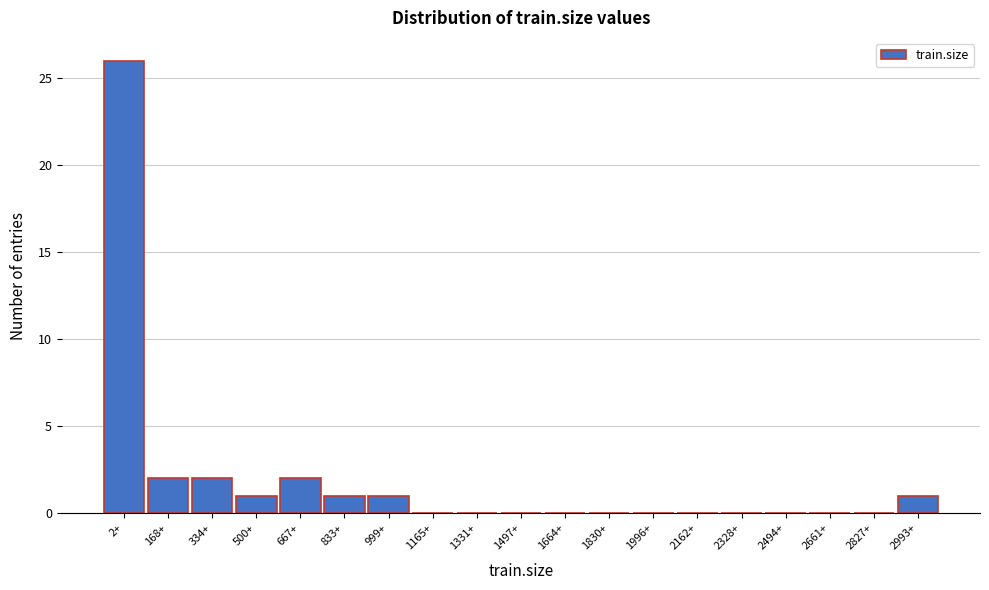

Reading right to left, list all the values displayed in this chart.

2993+=1	2827+=0	2661+=0	2494+=0	2328+=0	2162+=0	1996+=0	1830+=0	1664+=0	1497+=0	1331+=0	1165+=0	999+=1	833+=1	667+=2	500+=1	334+=2	168+=2	2+=26